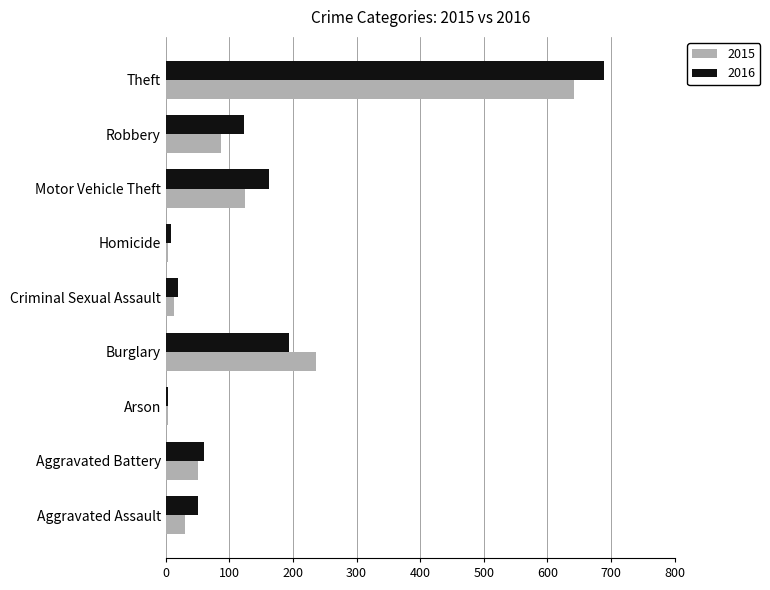

What is the difference between the highest and lowest values at Robbery?

36